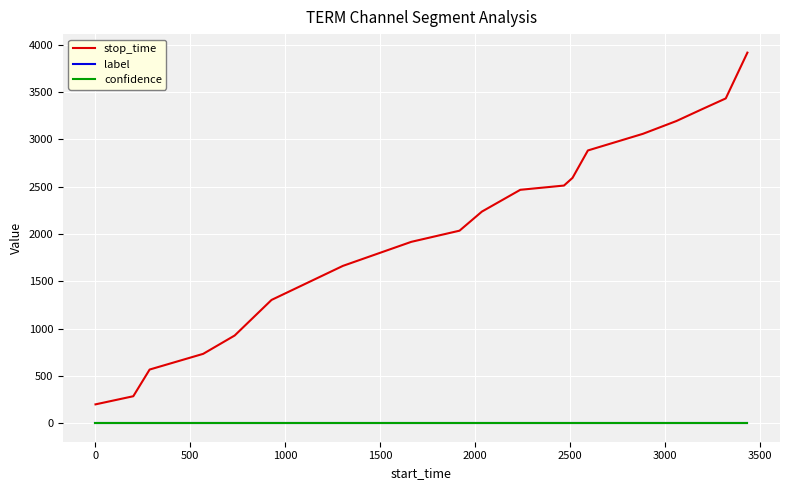

Which series has the widest spread of values?

stop_time